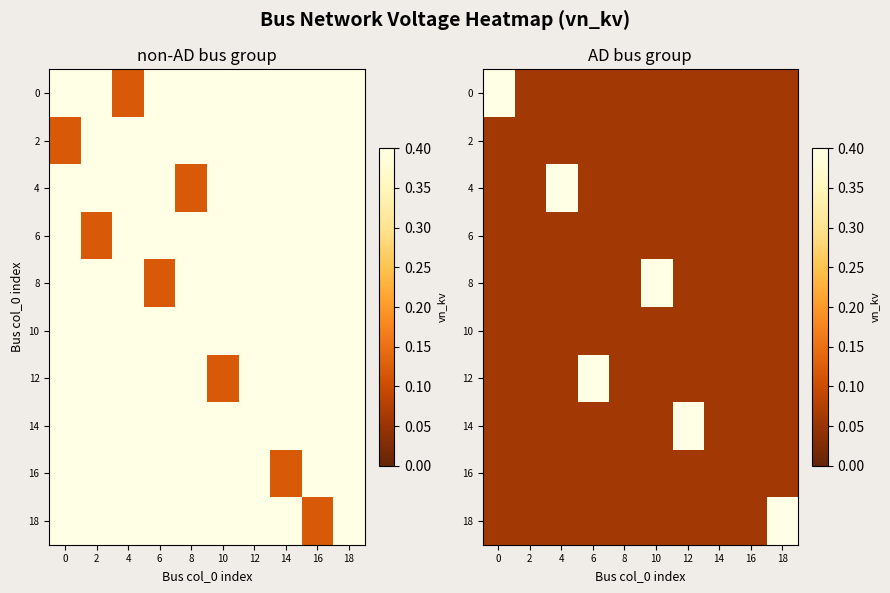

What is the maximum value shown in the chart?

0.4